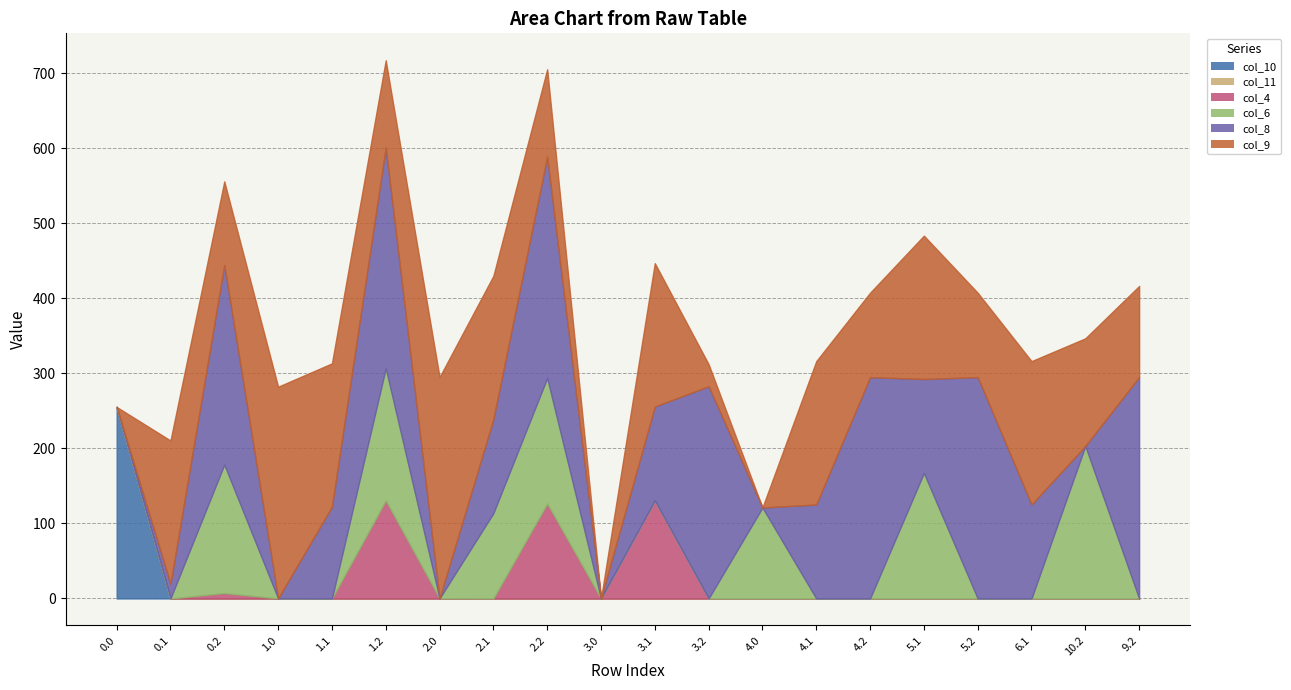

The value of col_9 at 5.2 is 191.7. True or false?

False